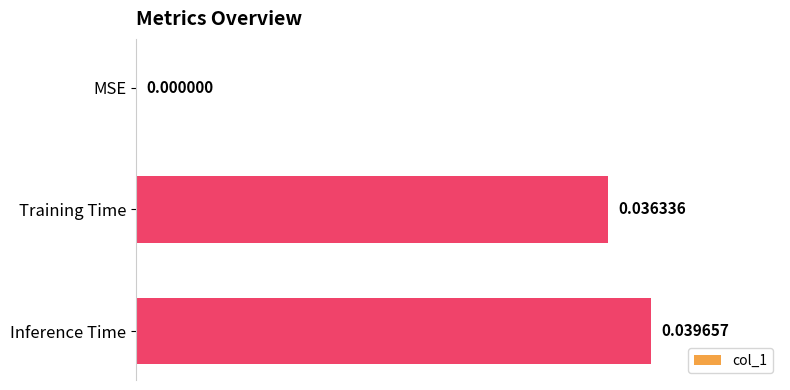

What is the sum of all values?

0.1